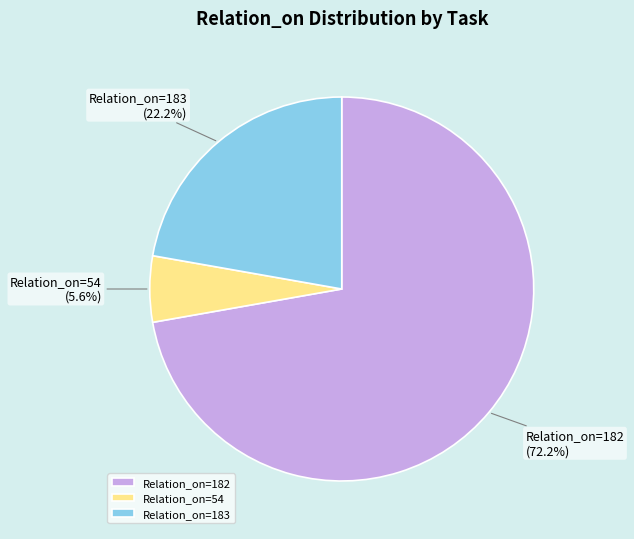

Do Relation_on=54 and Relation_on=182 together represent more than half of the pie?

Yes